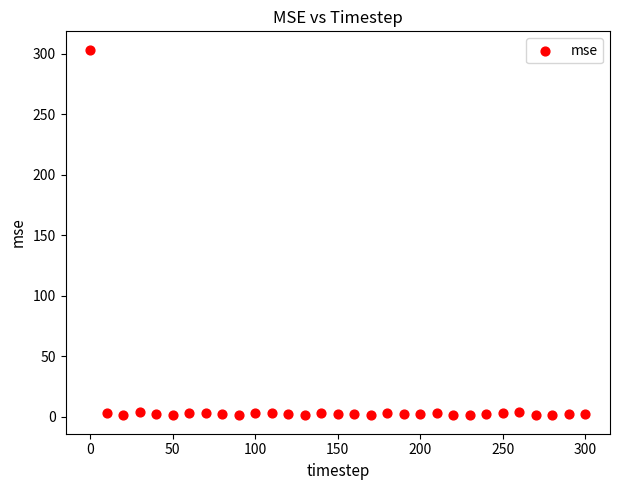

What is the range of X values (max minus min)?

300.0